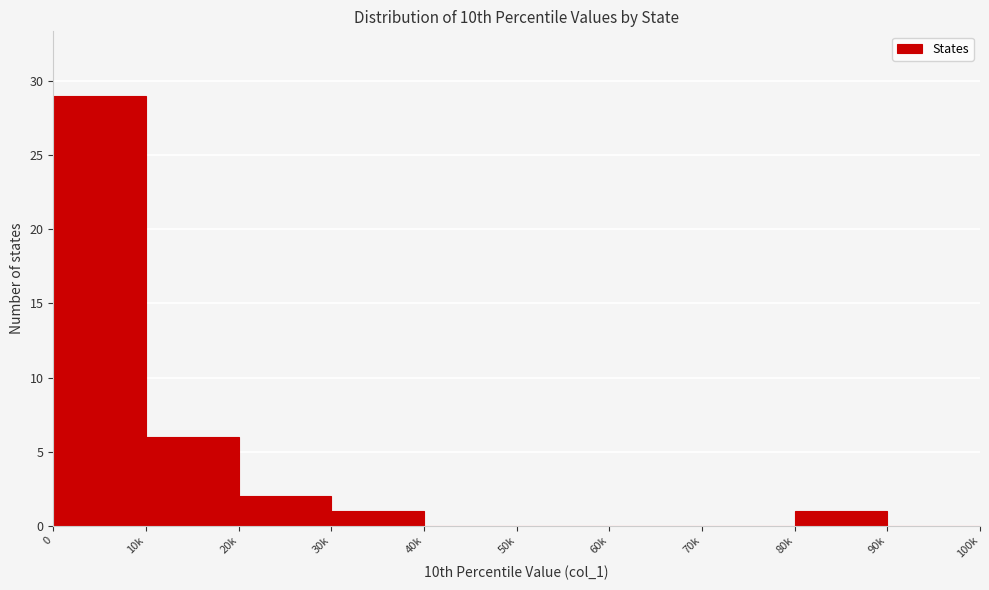

Reading left to right, extract all data points from this chart.

0=29	10k=6	20k=2	30k=1	40k=0	50k=0	60k=0	70k=0	80k=1	90k=0